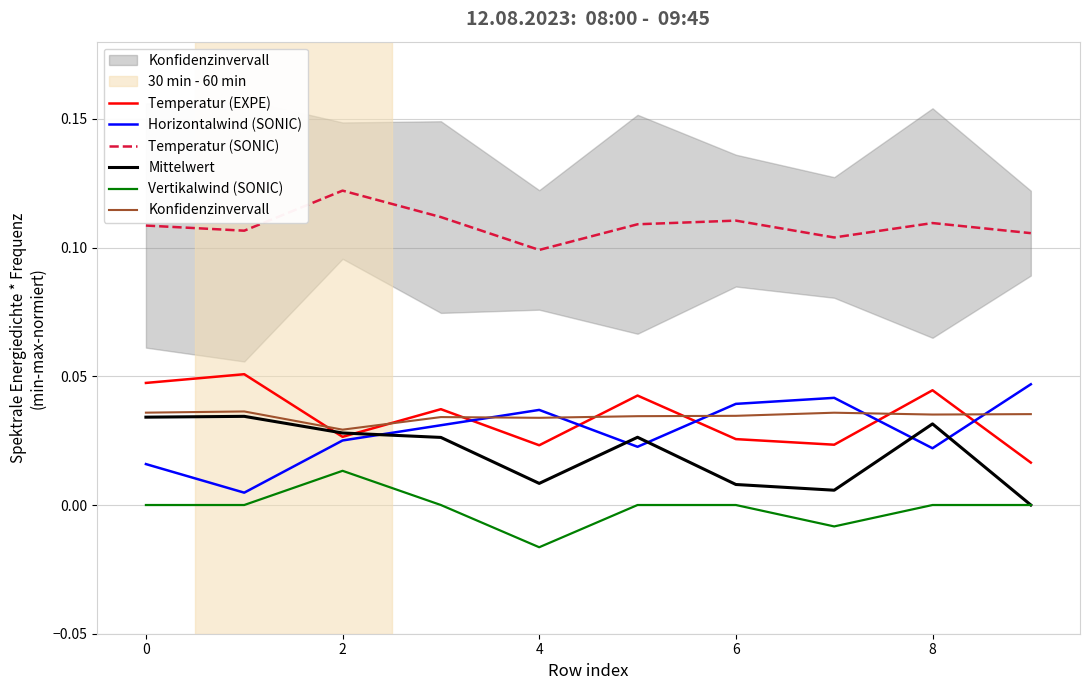

True or false: Horizontalwind (SONIC) and Vertikalwind (SONIC) intersect in this chart.

False